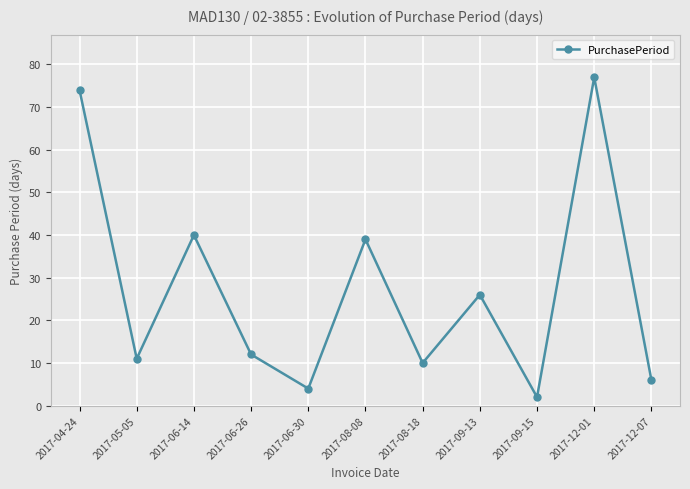

Rank the categories by value from lowest to highest.

2017-09-15, 2017-06-30, 2017-12-07, 2017-08-18, 2017-05-05, 2017-06-26, 2017-09-13, 2017-08-08, 2017-06-14, 2017-04-24, 2017-12-01